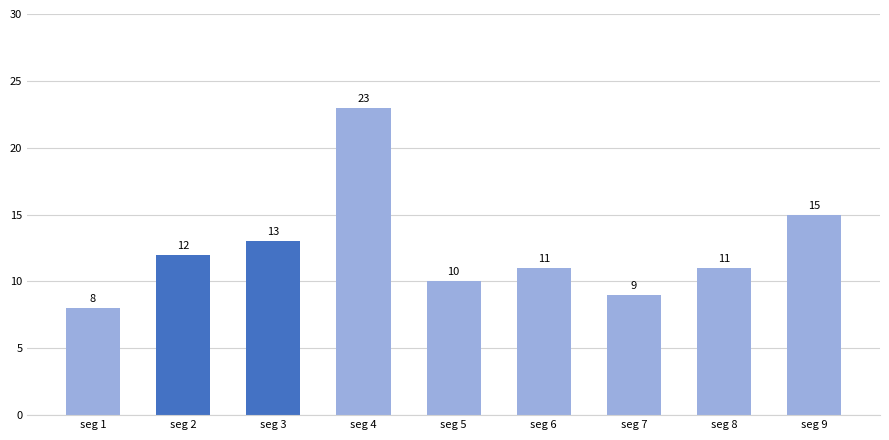

At which label does the data first exceed 11?

seg 2